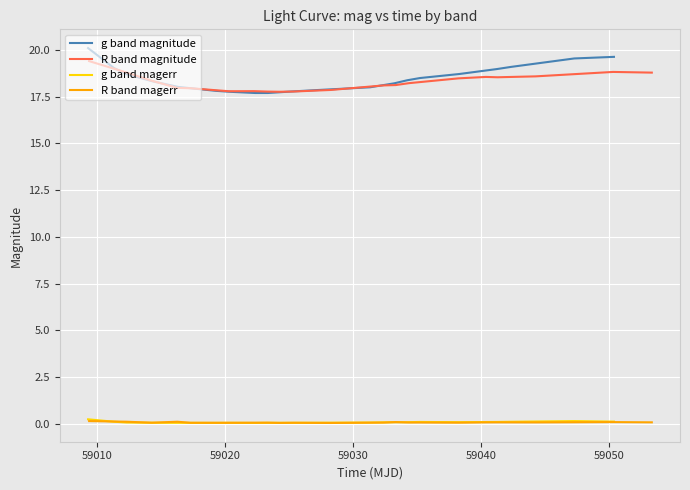

True or false: R band magnitude and R band magerr intersect in this chart.

False